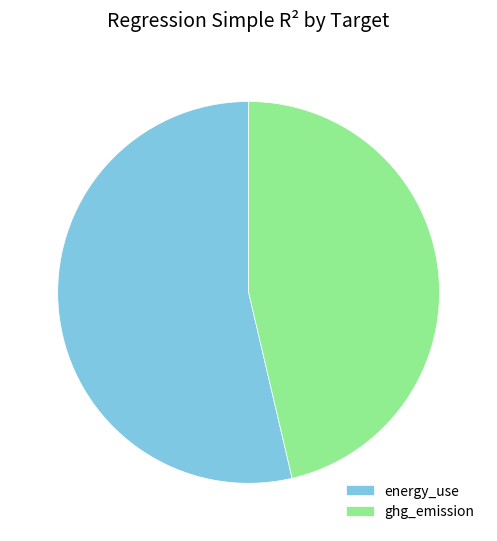

Does any single category account for the majority?

Yes